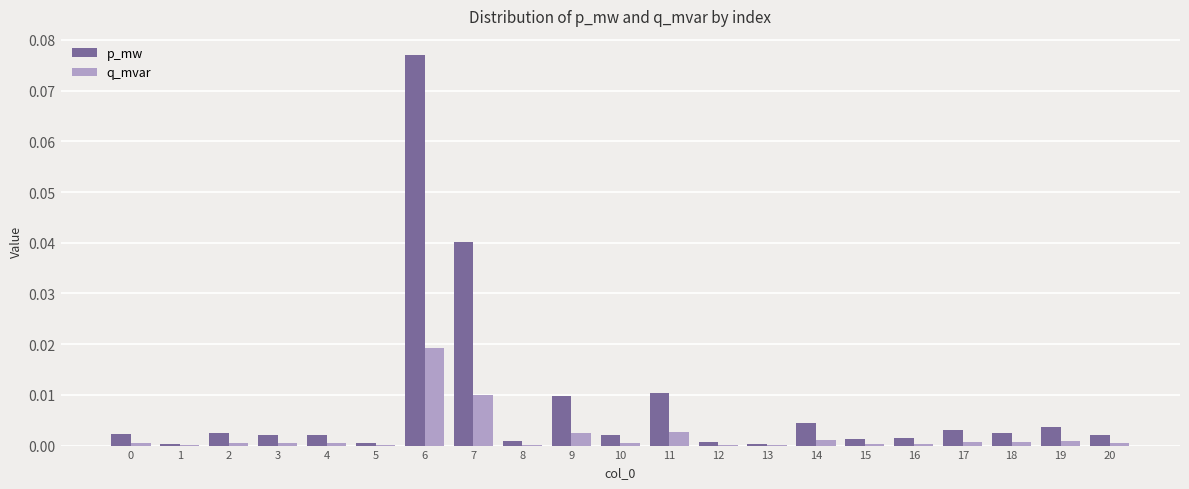

The p_mw series shows 0.0 at 6. True or false?

False